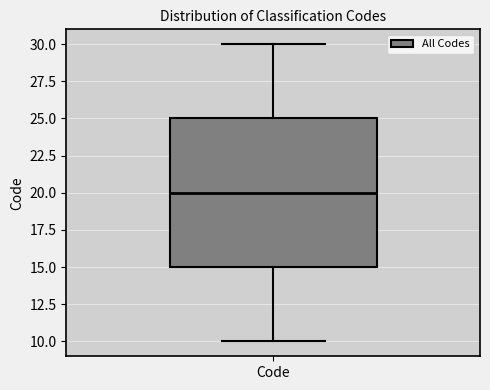

Transcribe this box plot: give where the median line is, the range the box spans, and where the two whiskers end, as read against the y-axis. The values are not printed on the chart, so give them approximately, as read against the axis.

median 20, box 15 to 25, whiskers 10 to 30